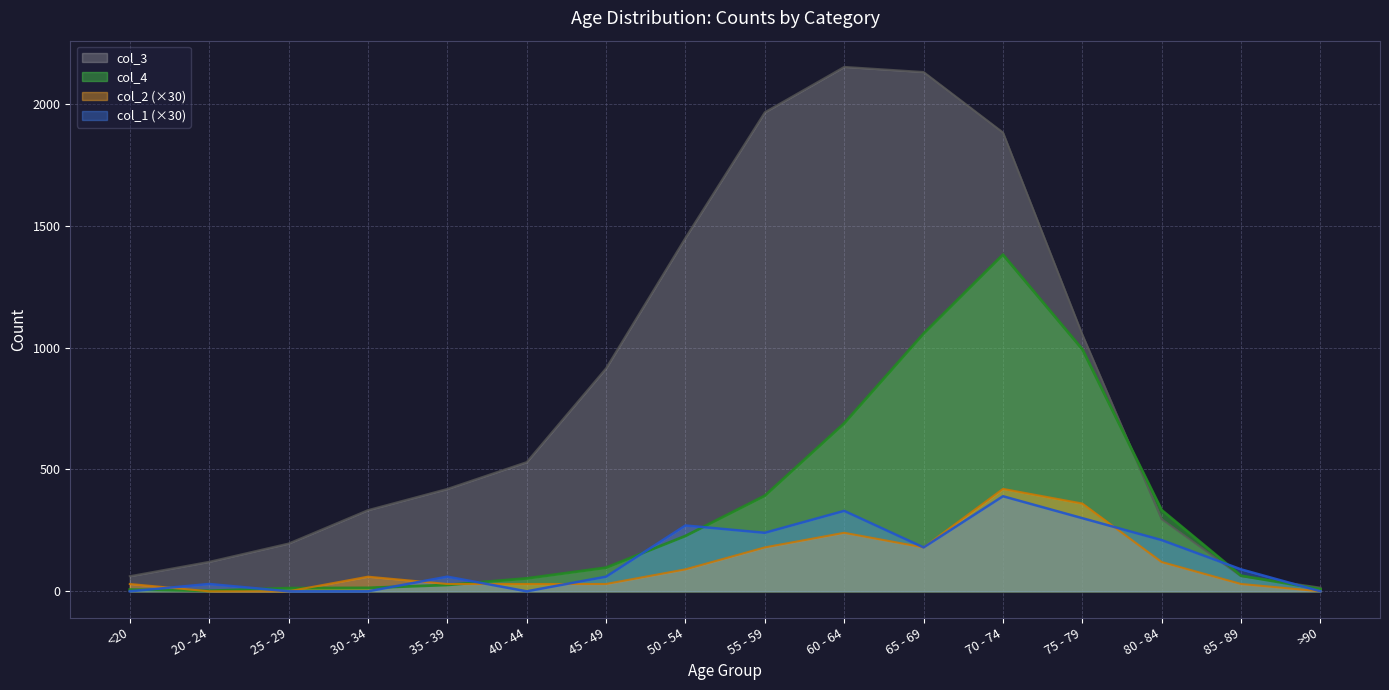

At 50 - 54, list the series in order from smallest to largest.

col_2 (×30), col_4, col_1 (×30), col_3